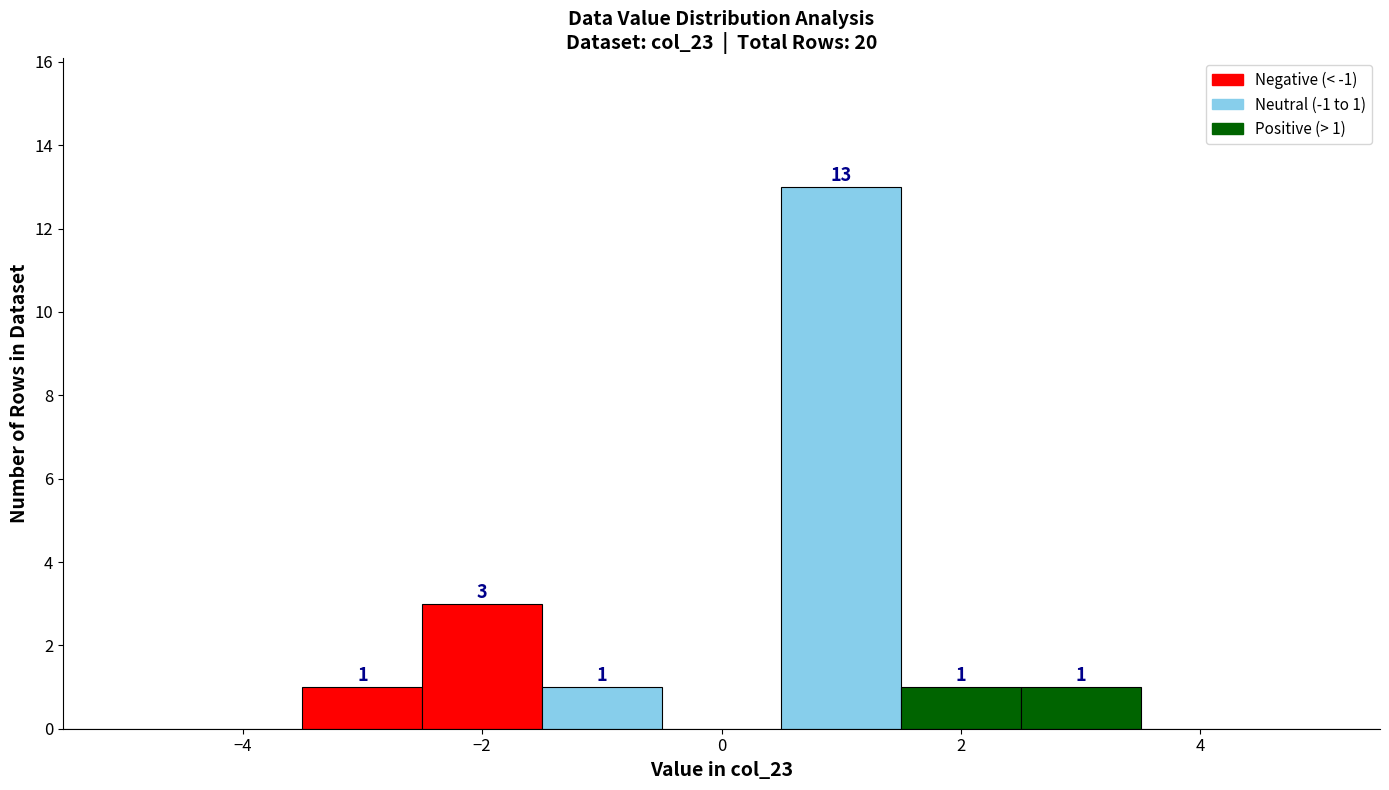

Which range on the x-axis has the tallest bar?

0.5 to 1.5